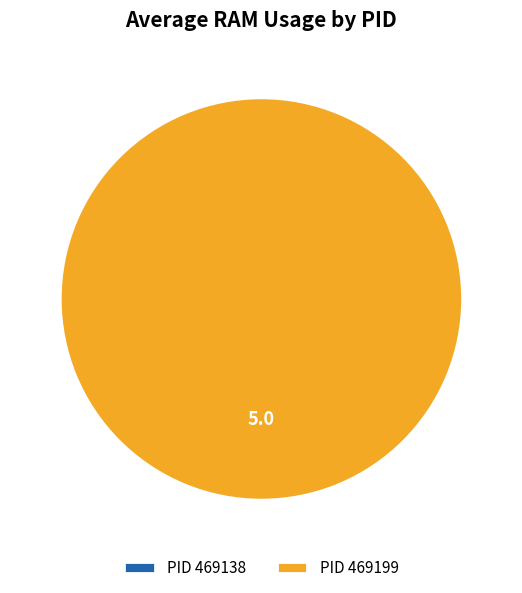

Do 469199 and 469138 together represent more than half of the pie?

Yes